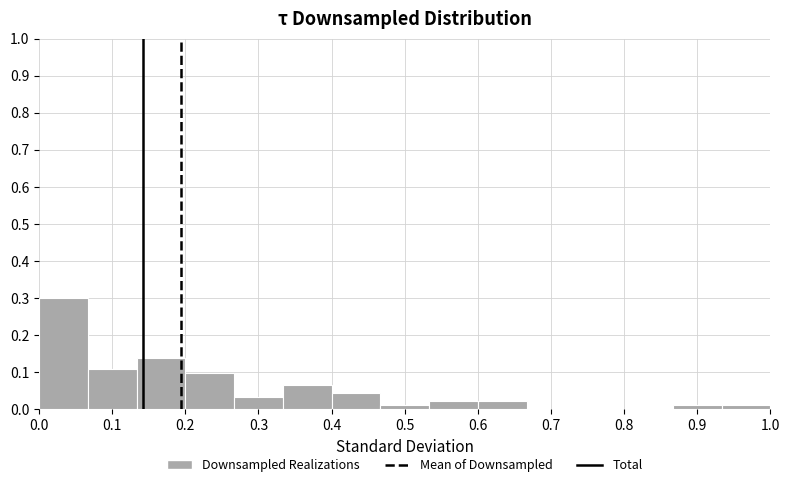

Which range on the x-axis has the tallest bar?

0.00 to 0.07